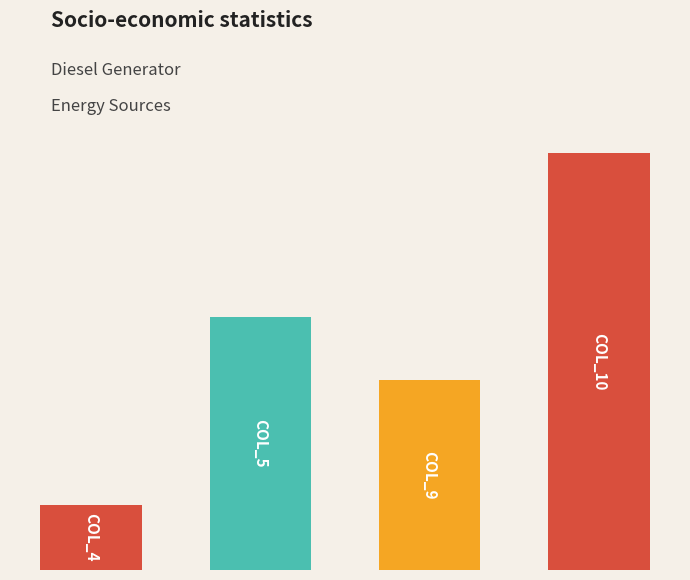

Does the chart contain any negative values?

No